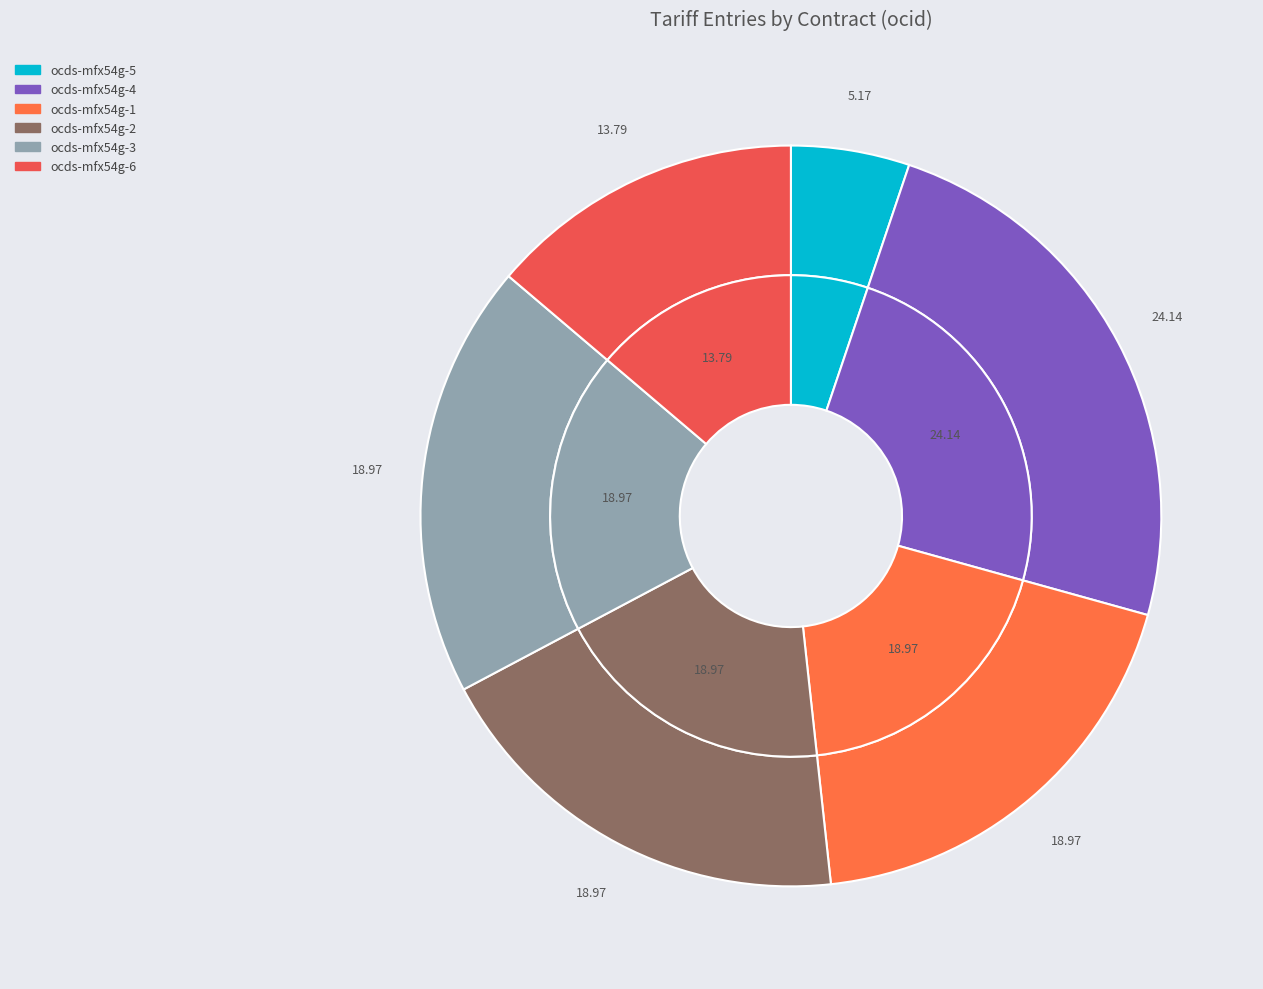

Rank the categories by value from lowest to highest.

ocds-mfx54g-5, ocds-mfx54g-6, ocds-mfx54g-1, ocds-mfx54g-2, ocds-mfx54g-3, ocds-mfx54g-4